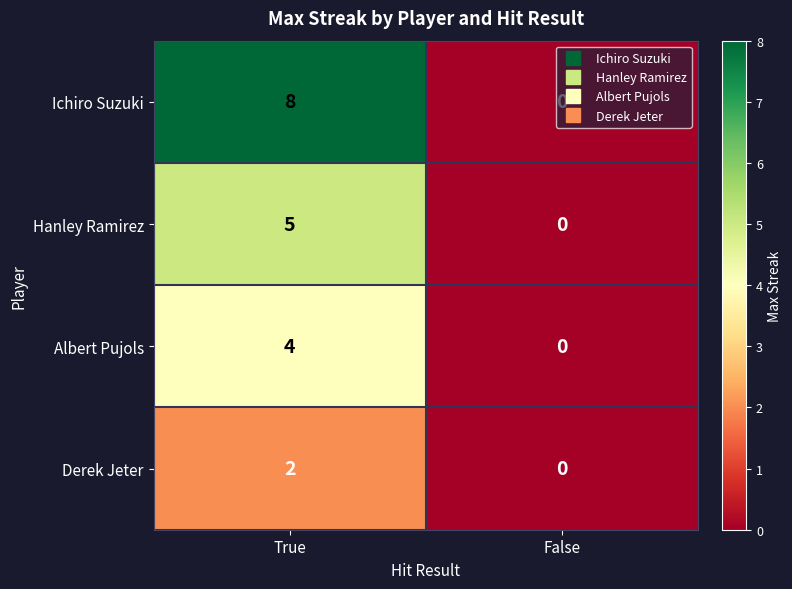

What is the sum of all Albert Pujols values?

4